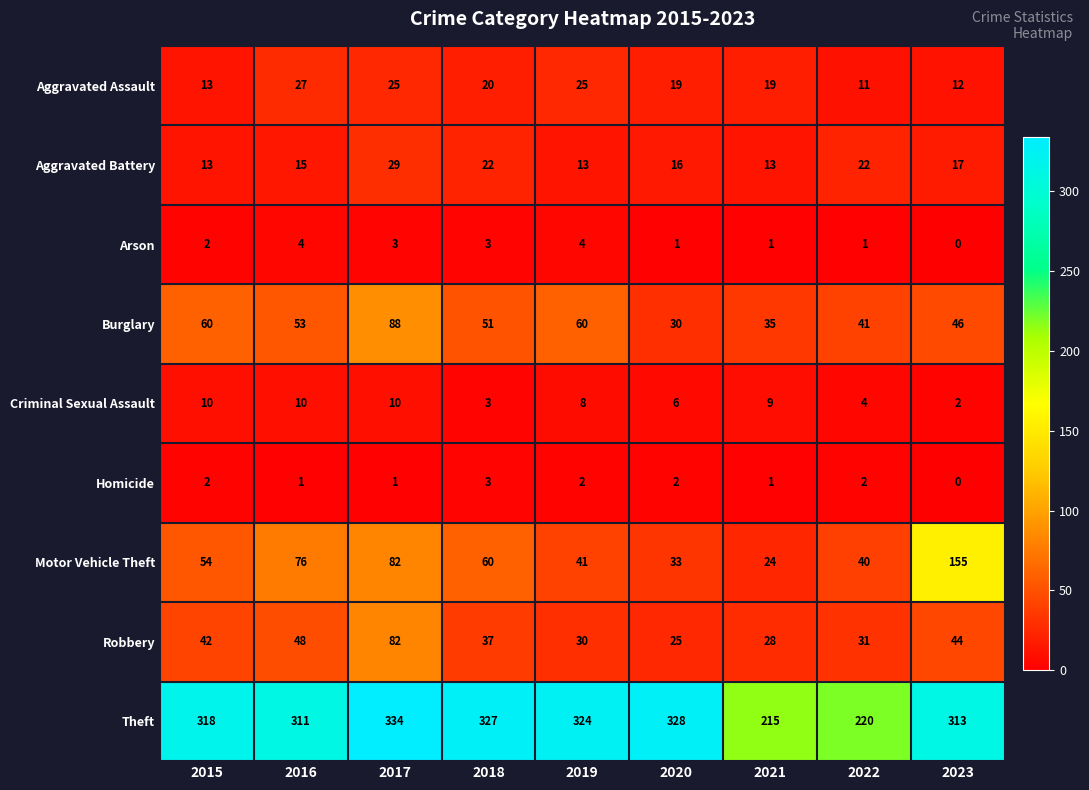

How many Aggravated Battery values are between 13 and 22?

8